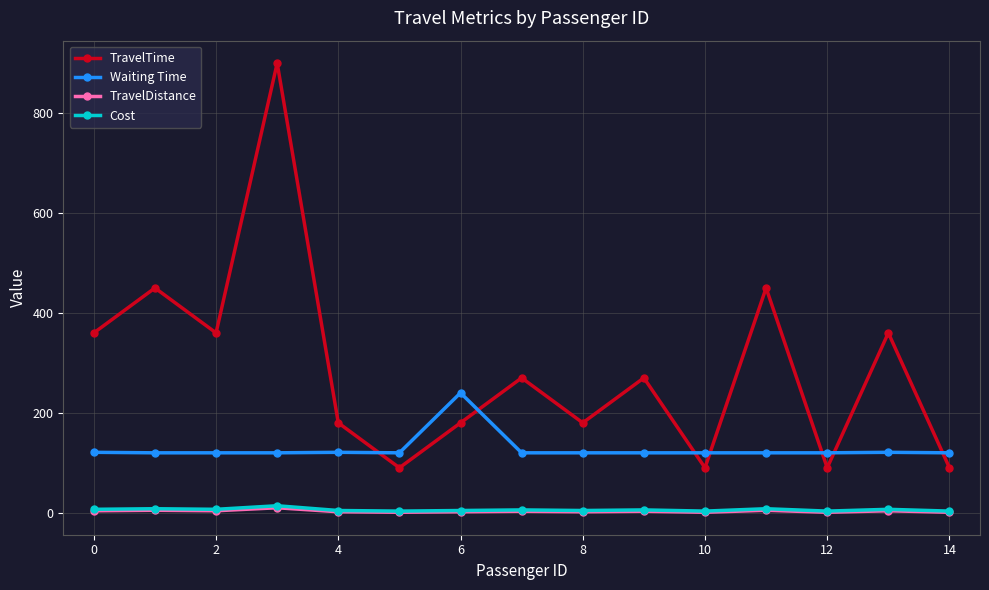

True or false: TravelTime has more than 1 points higher than both neighbors.

True